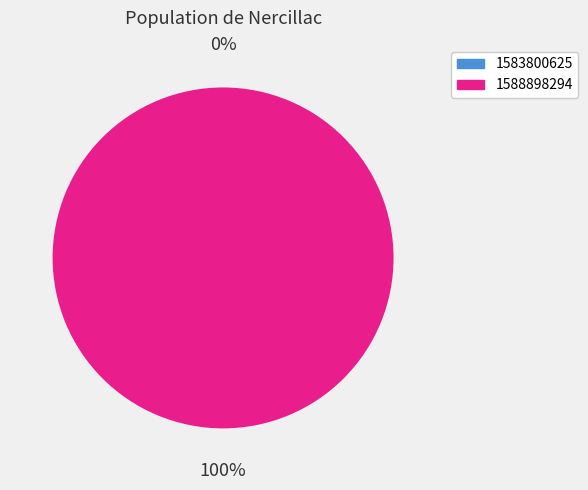

Which category accounts for the majority?

1588898294